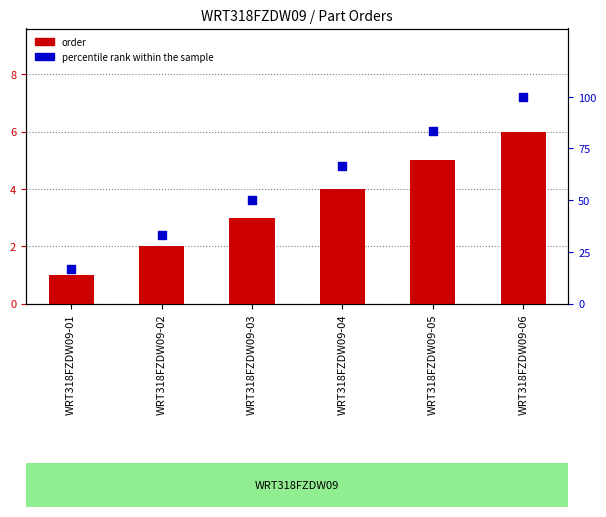

Which series contains the highest Y value?

percentile rank within the sample